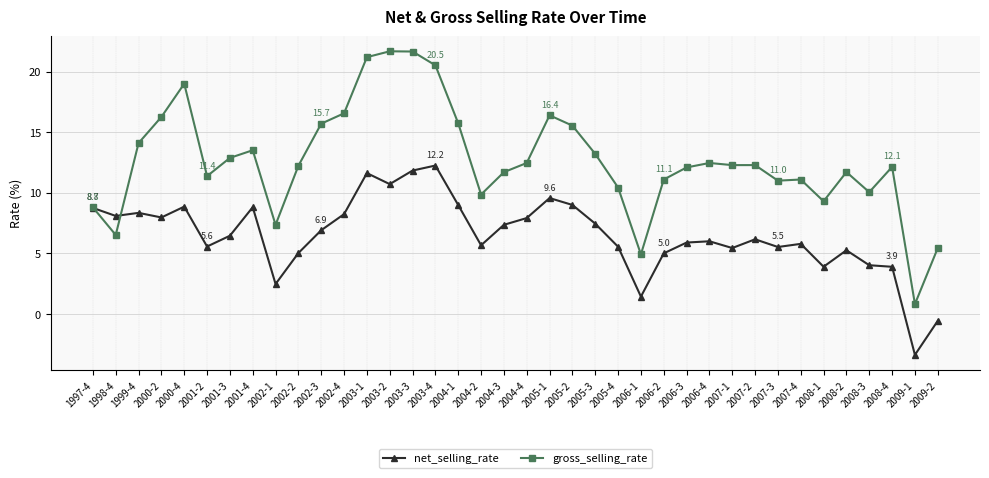

Which category has the lowest value across all series?

2009-1